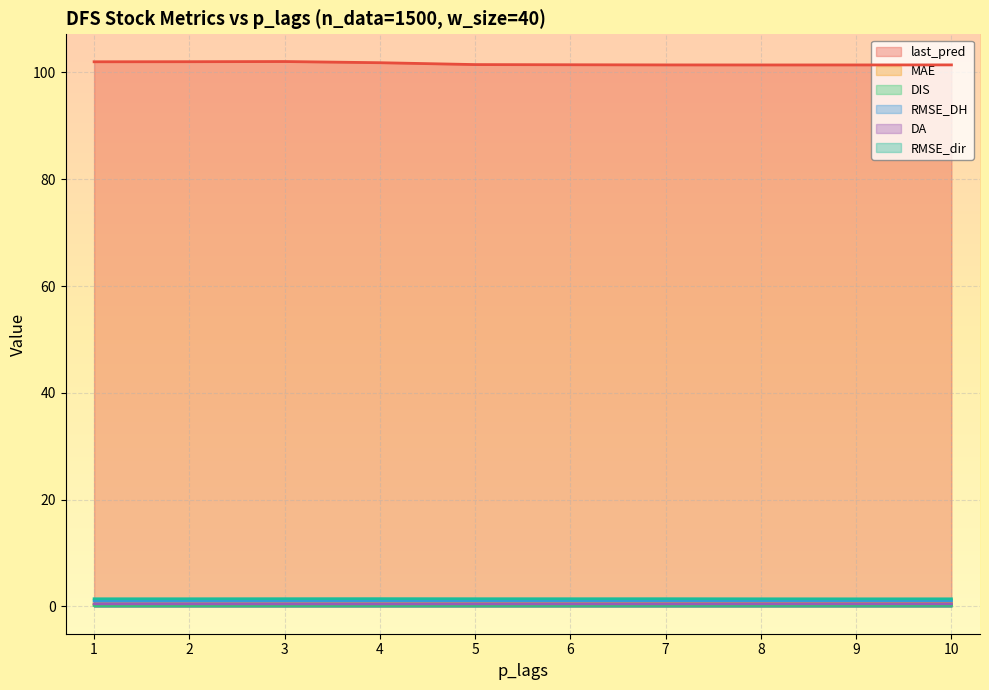

How many distinct data groups are displayed?

6